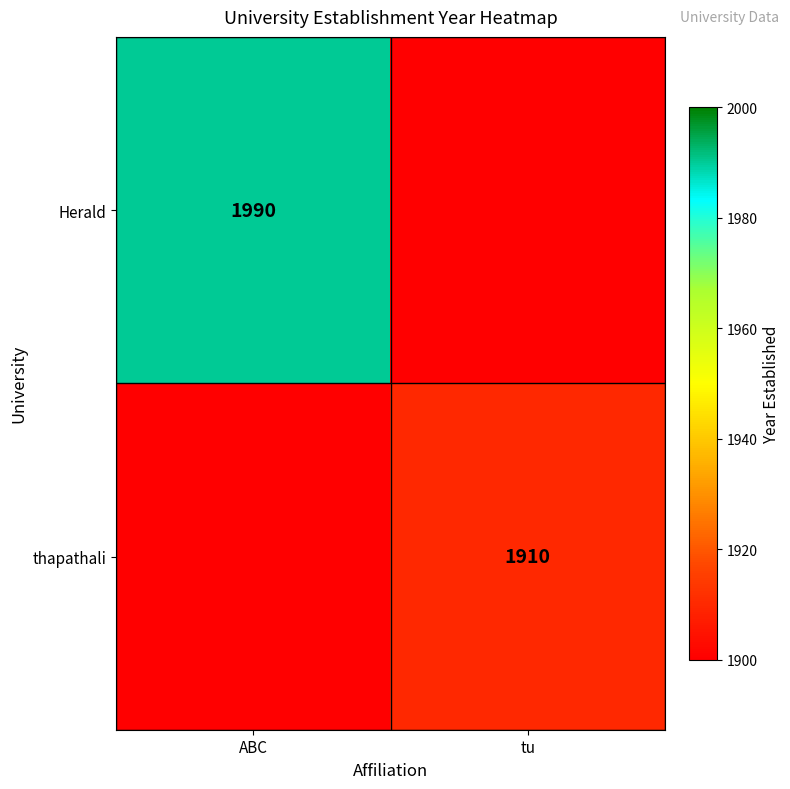

True or false: thapathali has a value of 1178.4 at tu.

False